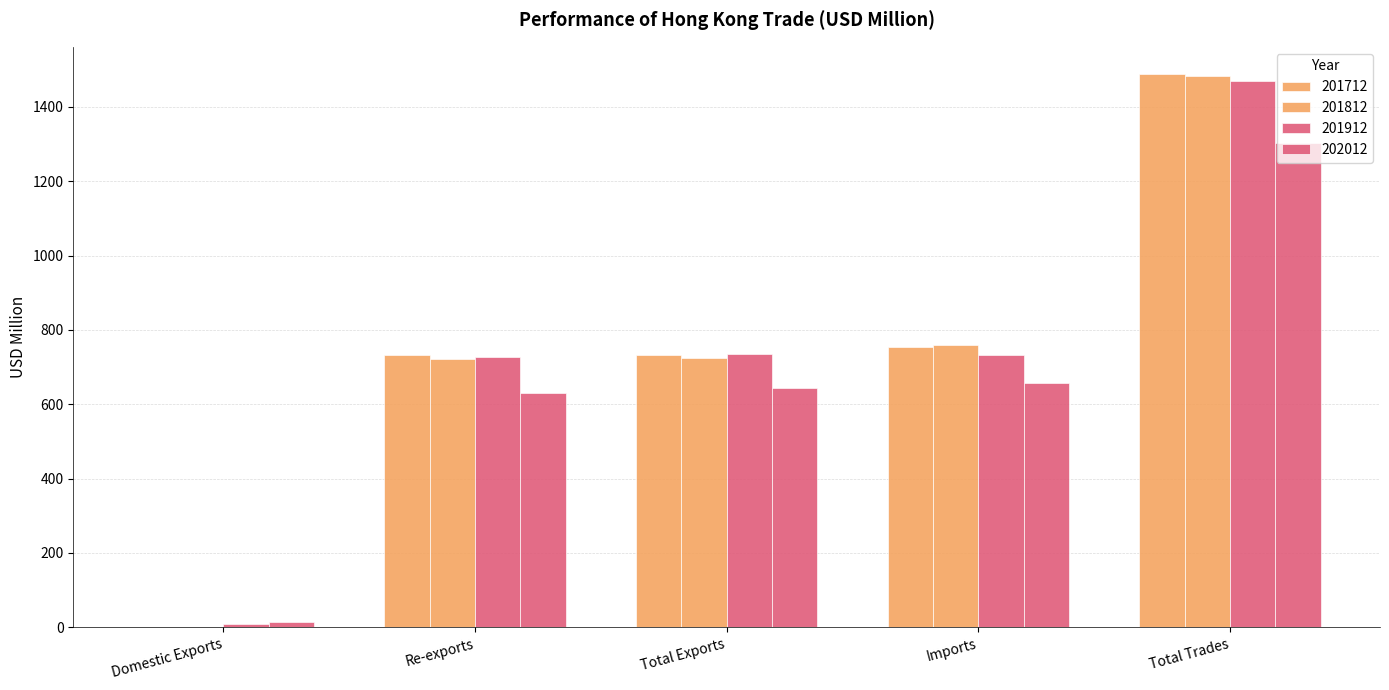

Which category has the highest value across all series?

Total Trades